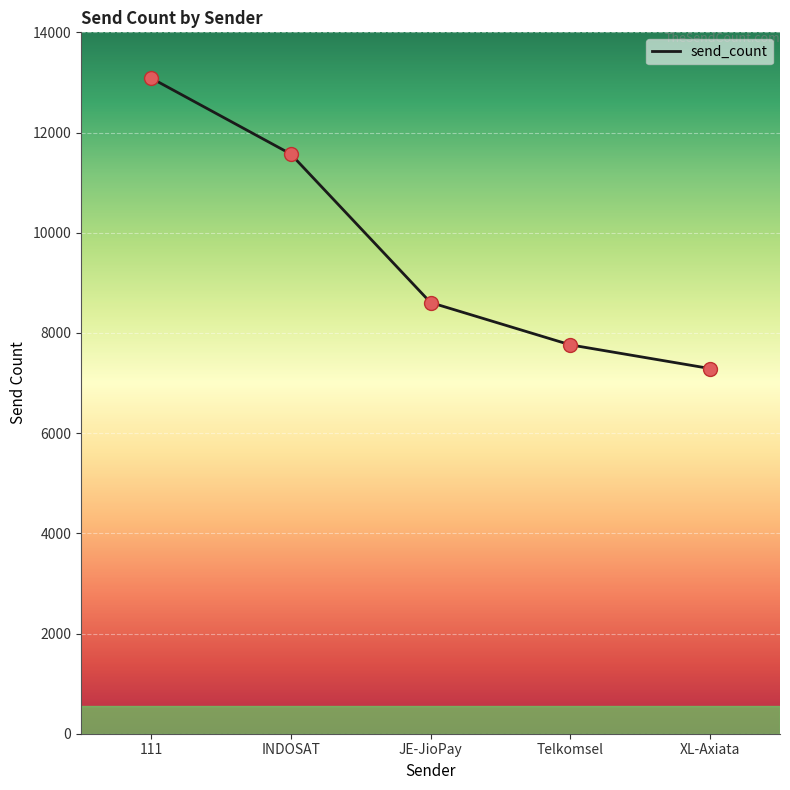

What is the change in value from INDOSAT to Telkomsel?

-3810